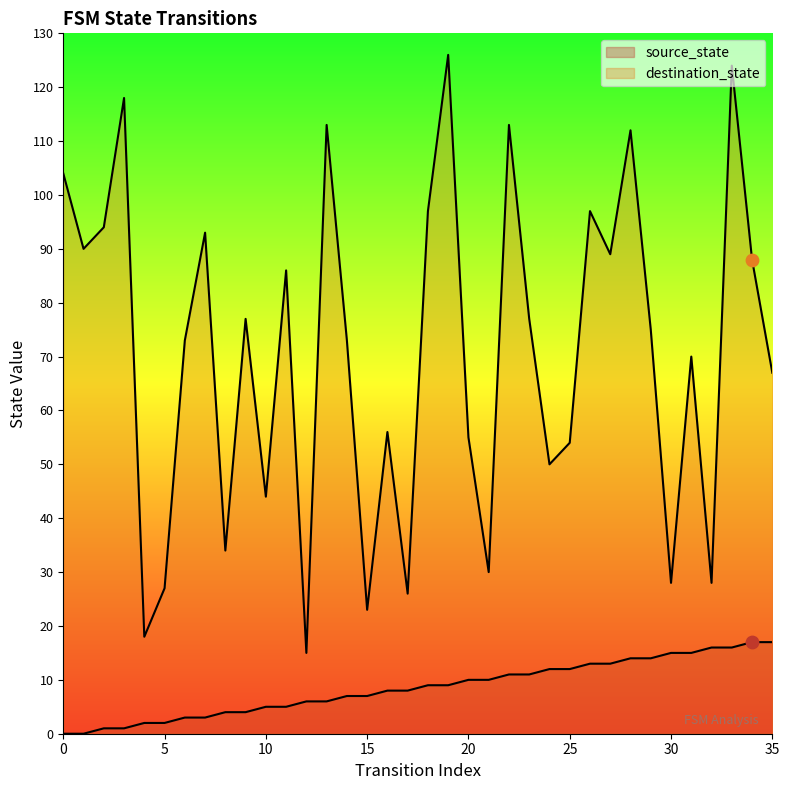

Is the value of source_state at 16 greater than the value of destination_state at 18?

No